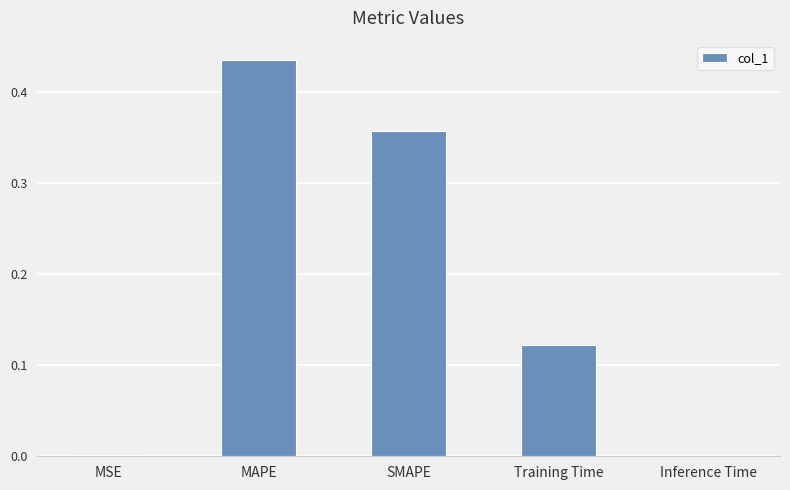

What is the sum of all values?

0.9